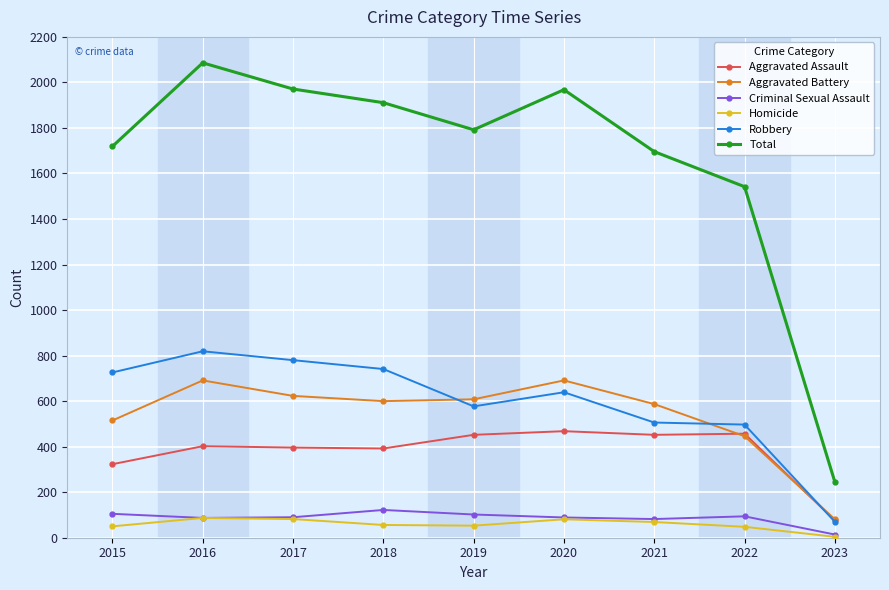

Is this an area chart (filled region under the line)?

No